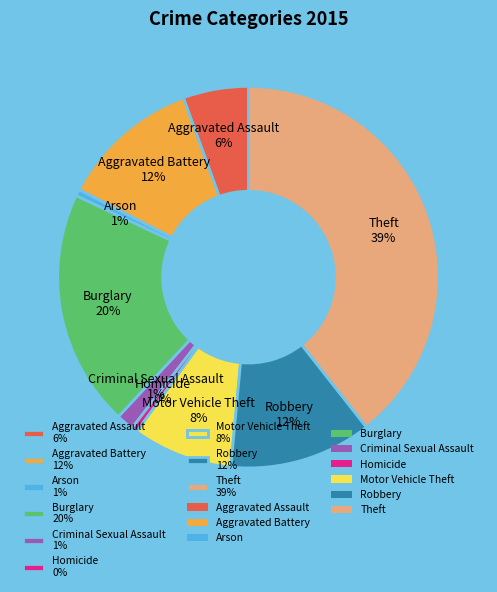

Which has a higher value, Arson or Aggravated Assault?

Aggravated Assault